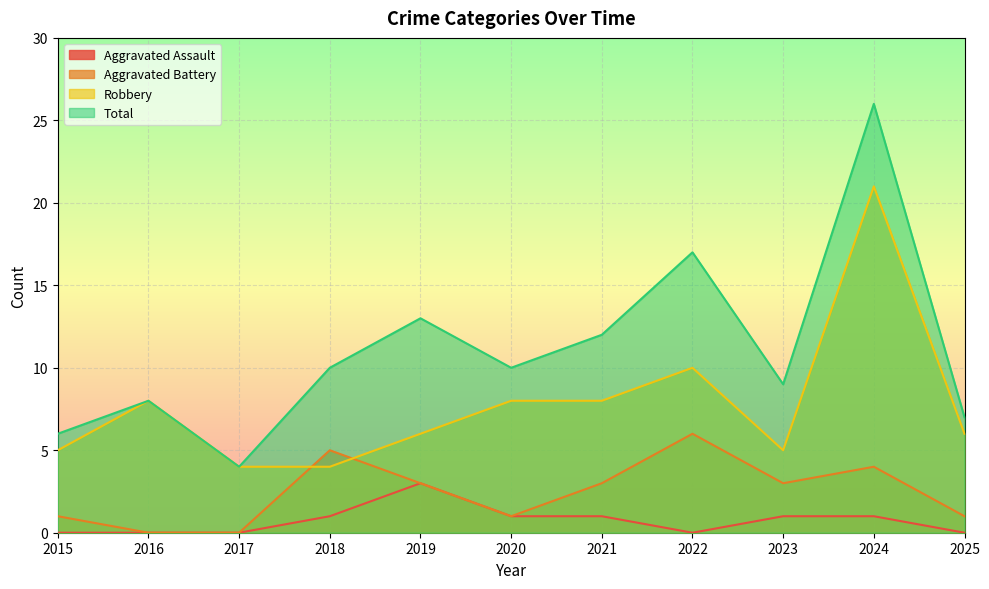

At which category is the sum across all series the highest?

2024